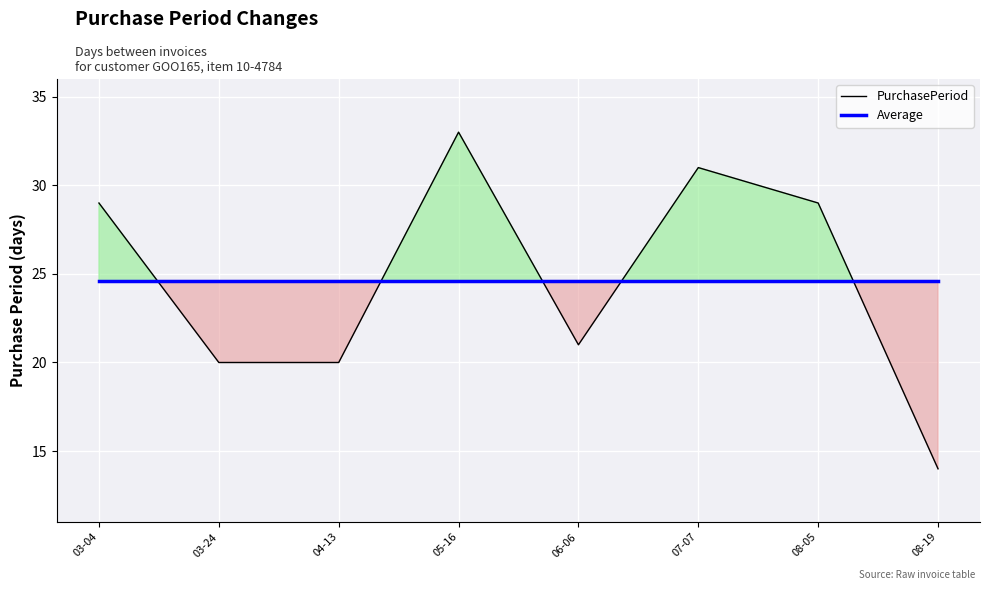

What position from the left is 03-04?

1